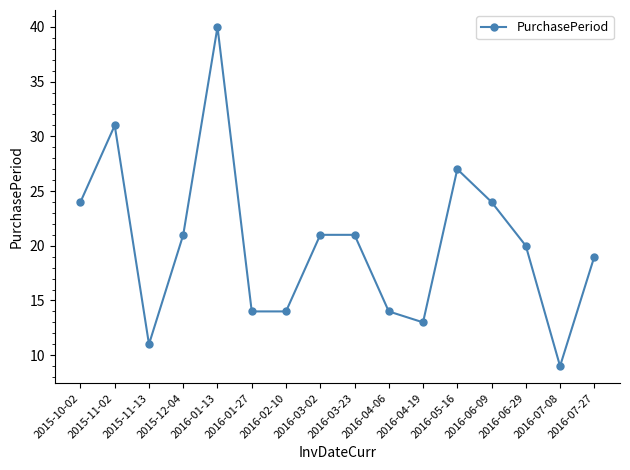

What is the label of the 16th point from the right?

2015-10-02